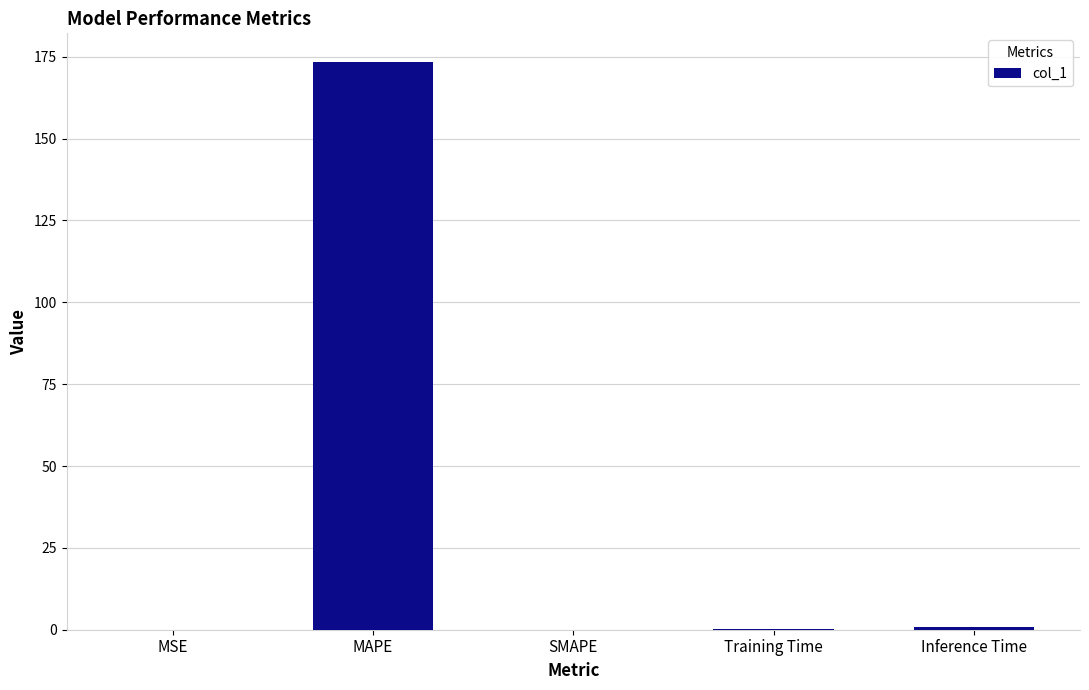

Between MAPE and Inference Time, which is larger?

MAPE